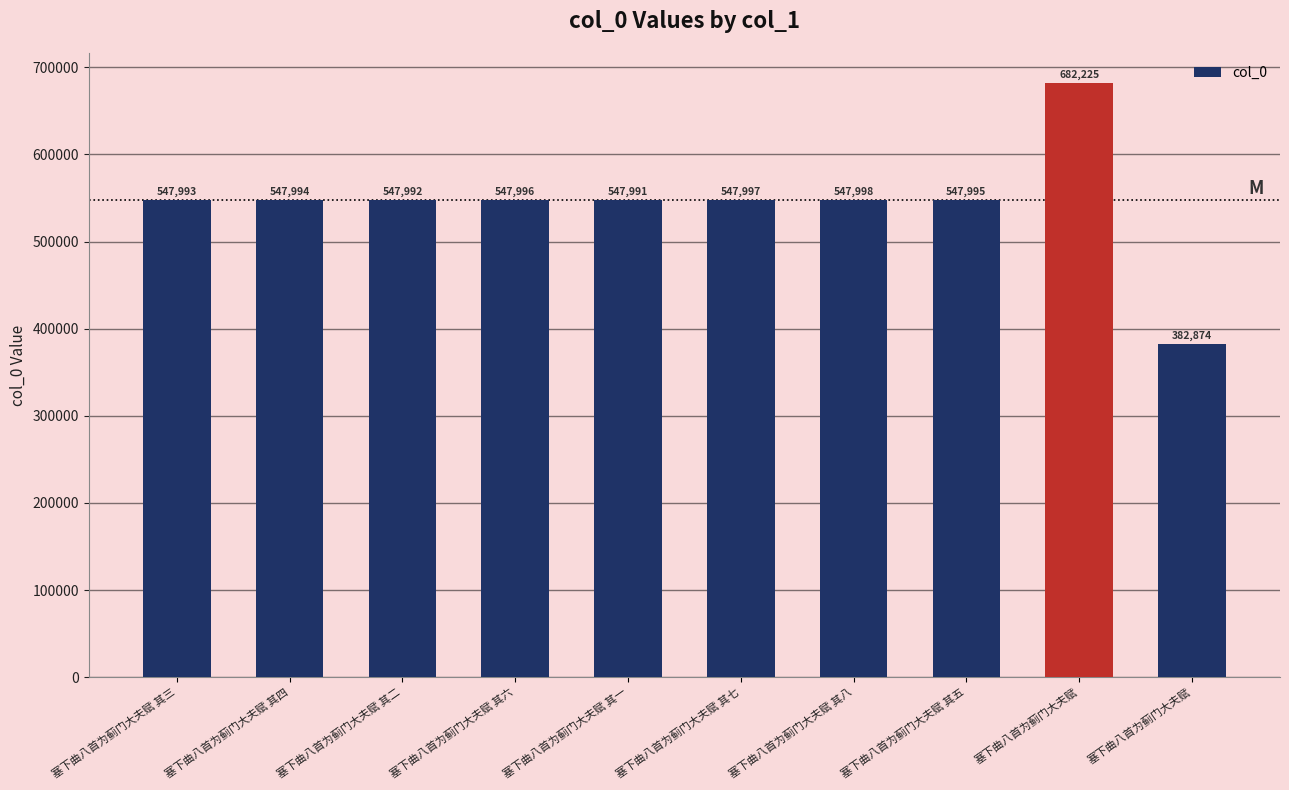

Between 塞下曲八首为蓟门大夫赋 其二 and 塞下曲八首为蓟门大夫赋 其八, which is larger?

塞下曲八首为蓟门大夫赋 其八